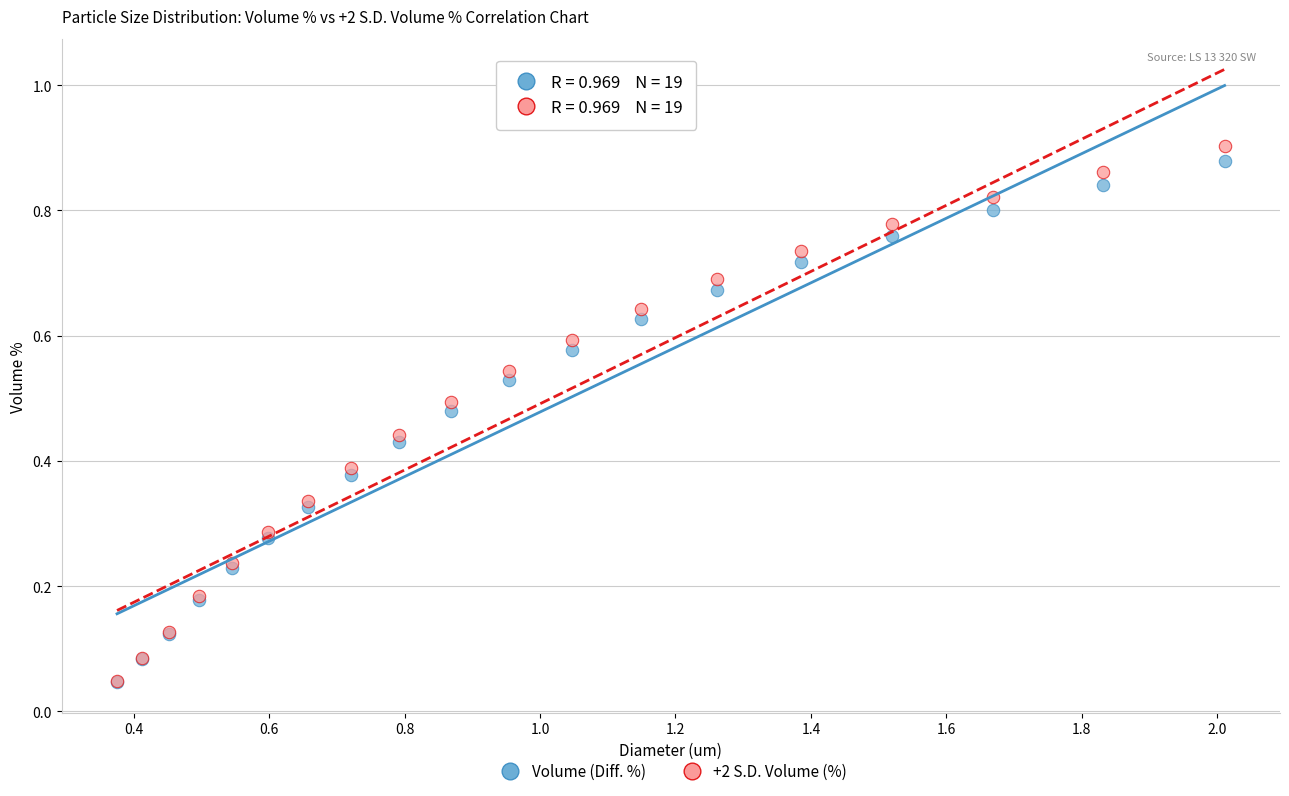

What are all the series names shown in the legend?

Volume (Diff. %), +2 S.D. Volume (%)